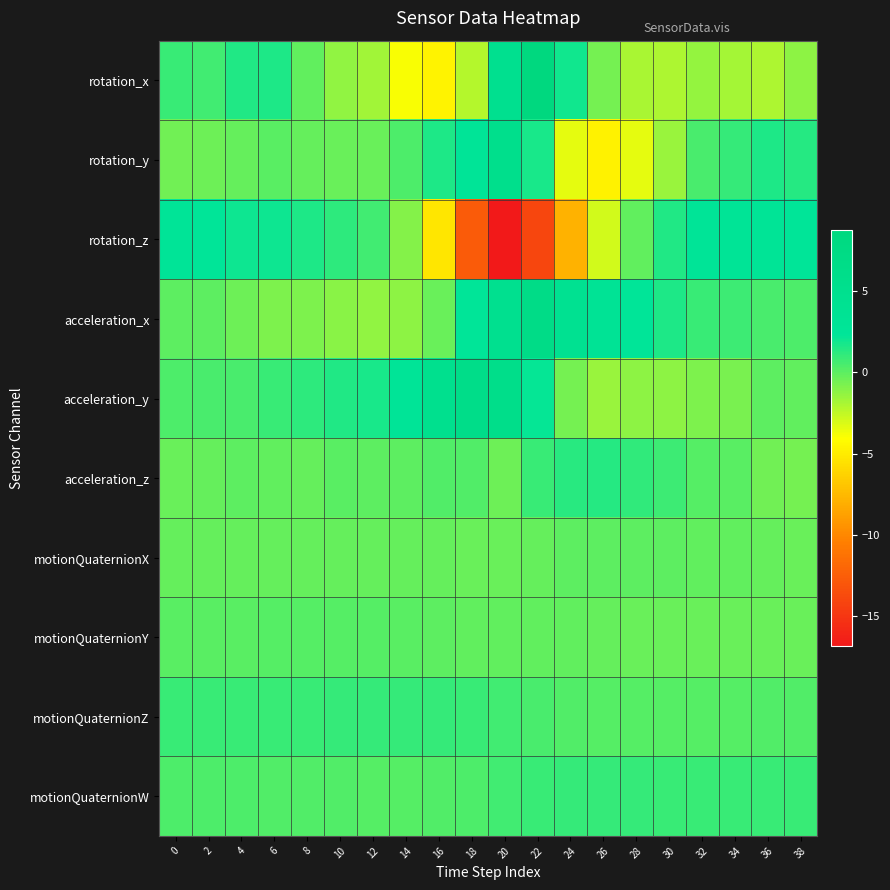

At which category is the sum across all series the highest?

22